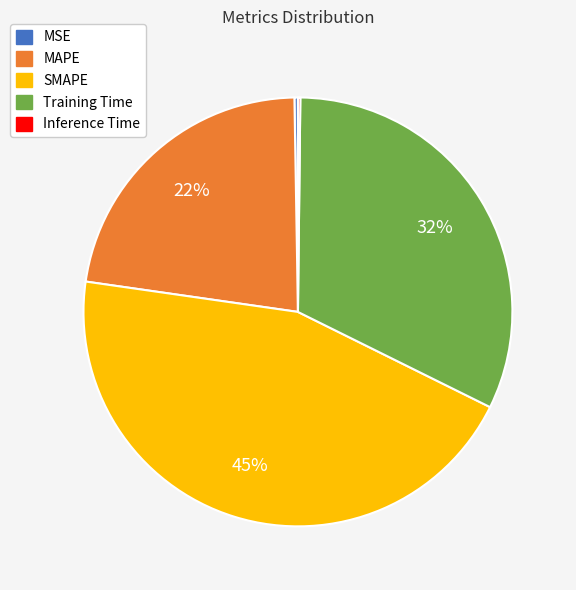

Combined, do MAPE and SMAPE account for over 50%?

Yes